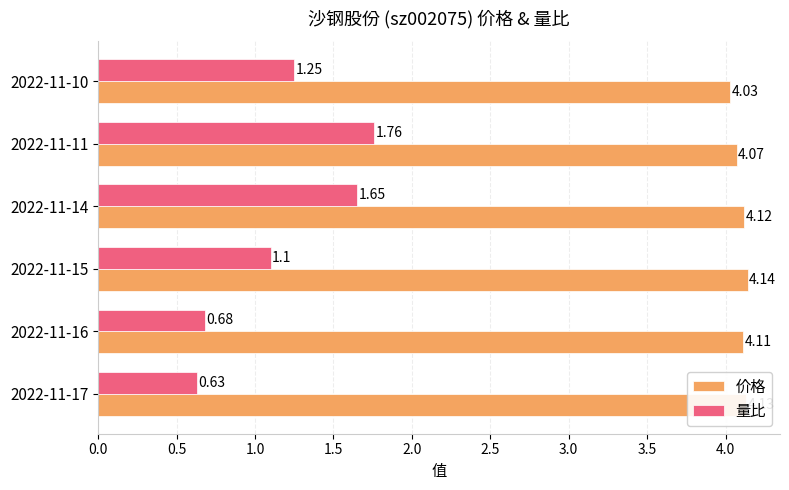

Which series changed the most between 2022-11-17 and 2022-11-14?

量比